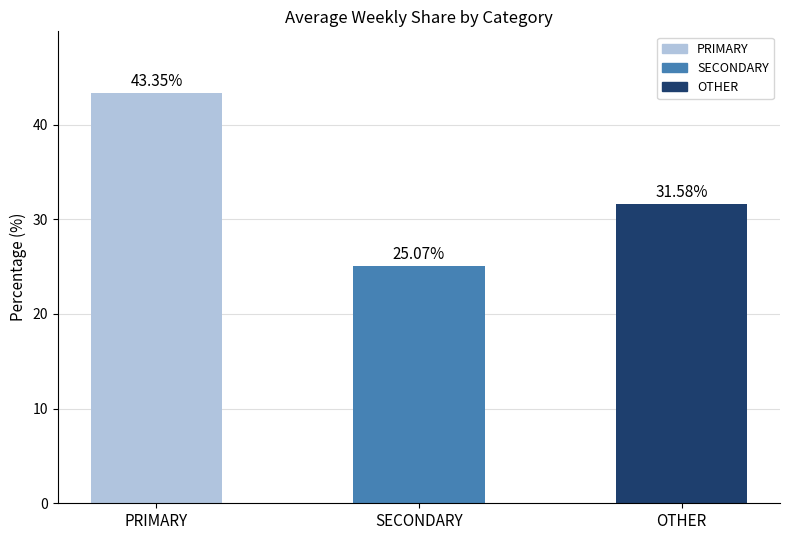

Which series has the largest total across all categories?

PRIMARY